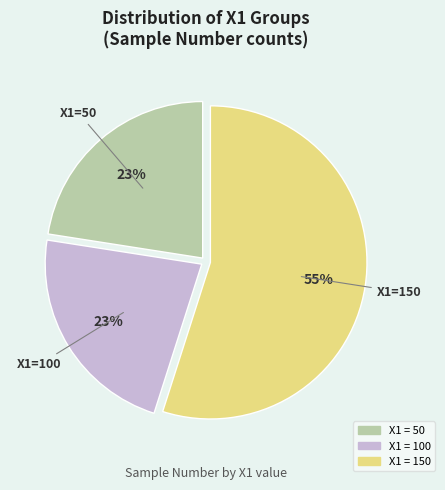

Does any single category account for the majority?

Yes